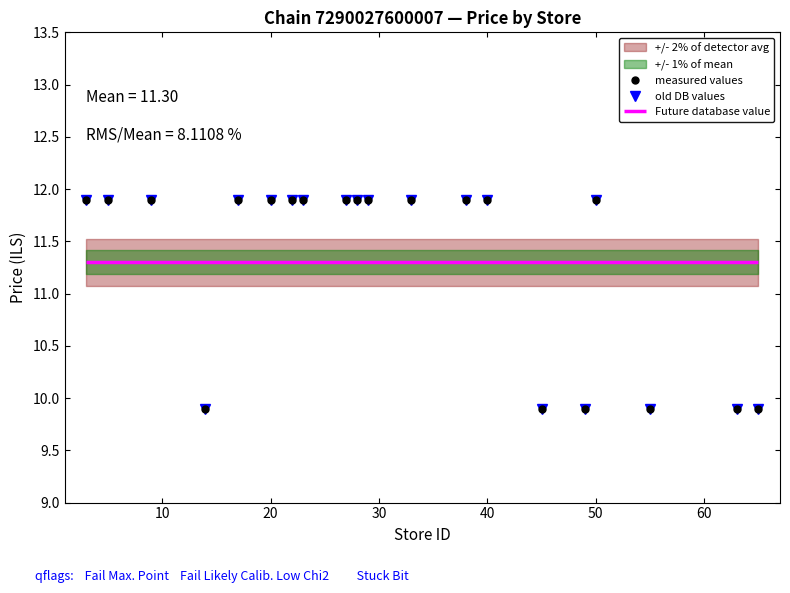

Is it true that measured values equals 21.0 at 12?

False